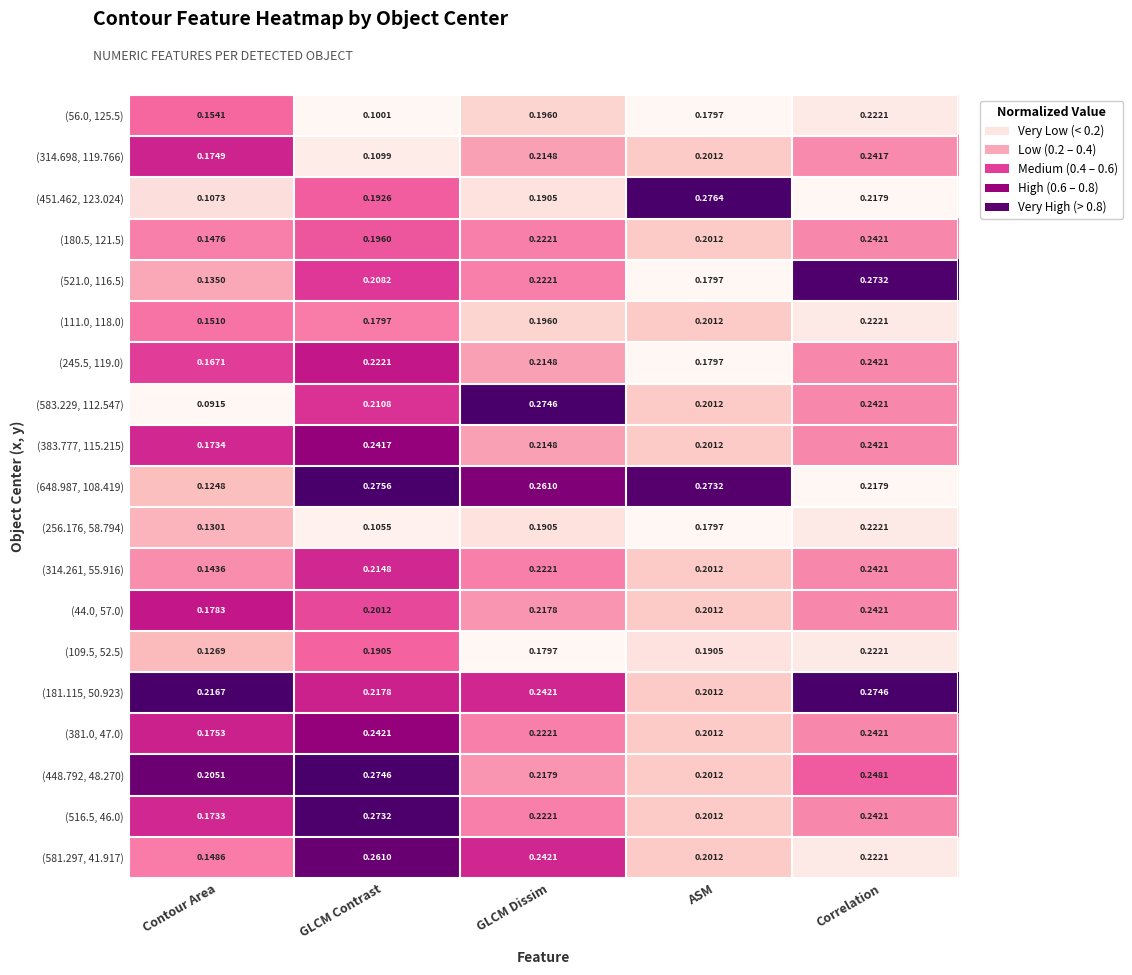

At which category does the chart reach its minimum across all series?

Contour Area